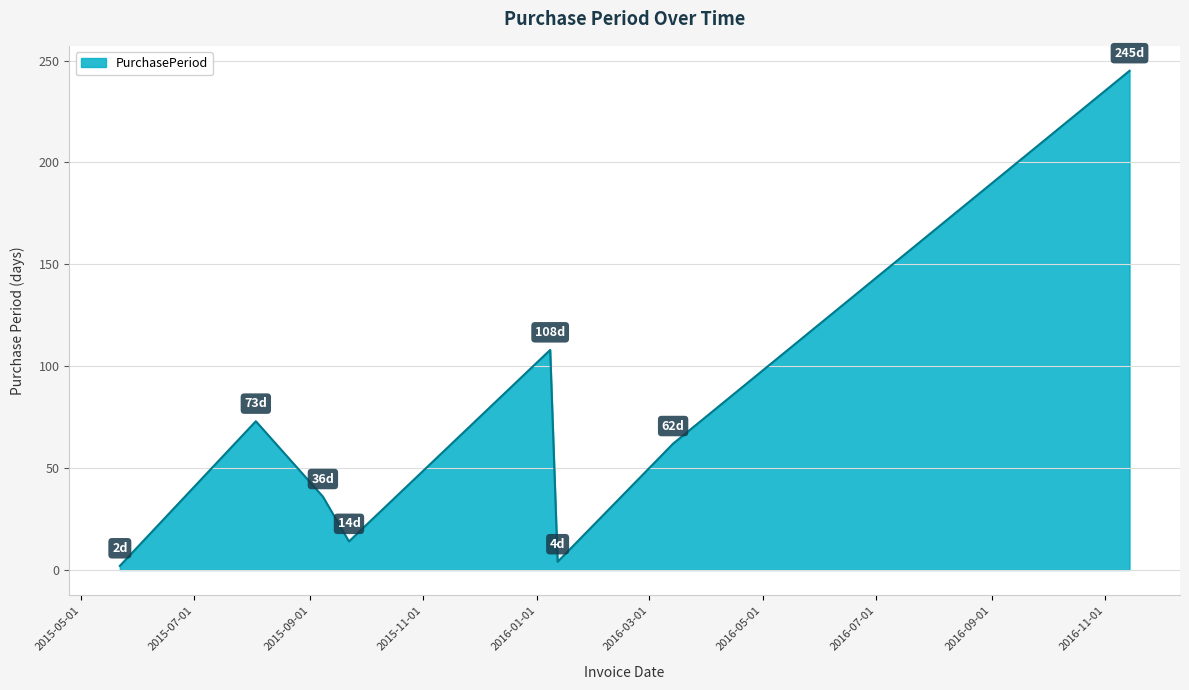

True or false: the data has more than 0 interior local peaks.

True